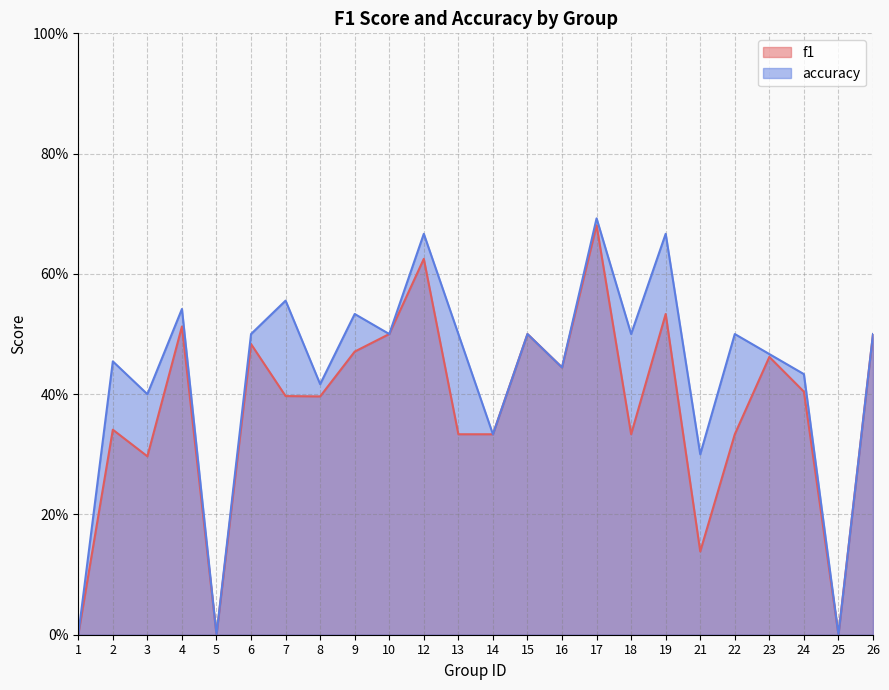

True or false: f1 and accuracy intersect in this chart.

False